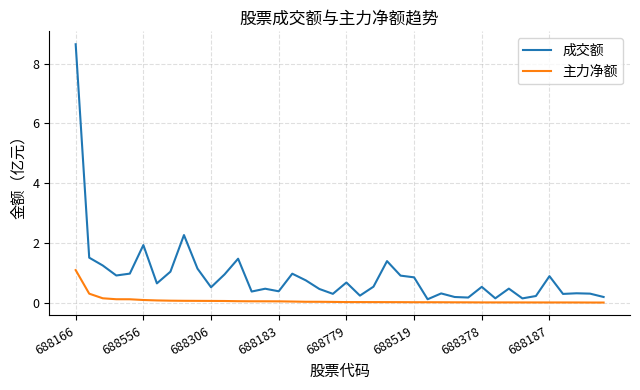

Which series has the largest range (max minus min)?

成交额